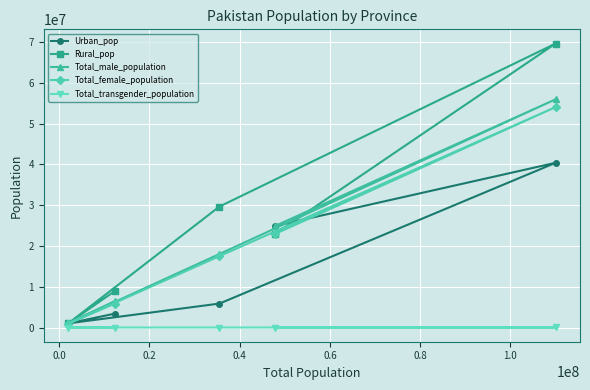

Which series has the largest total across all categories?

Rural_pop